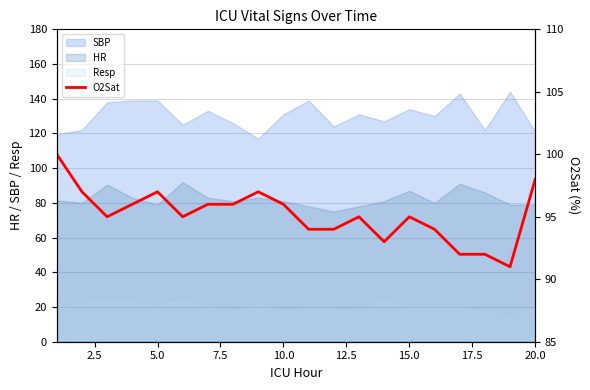

True or false: SBP and Resp cross at least once.

False